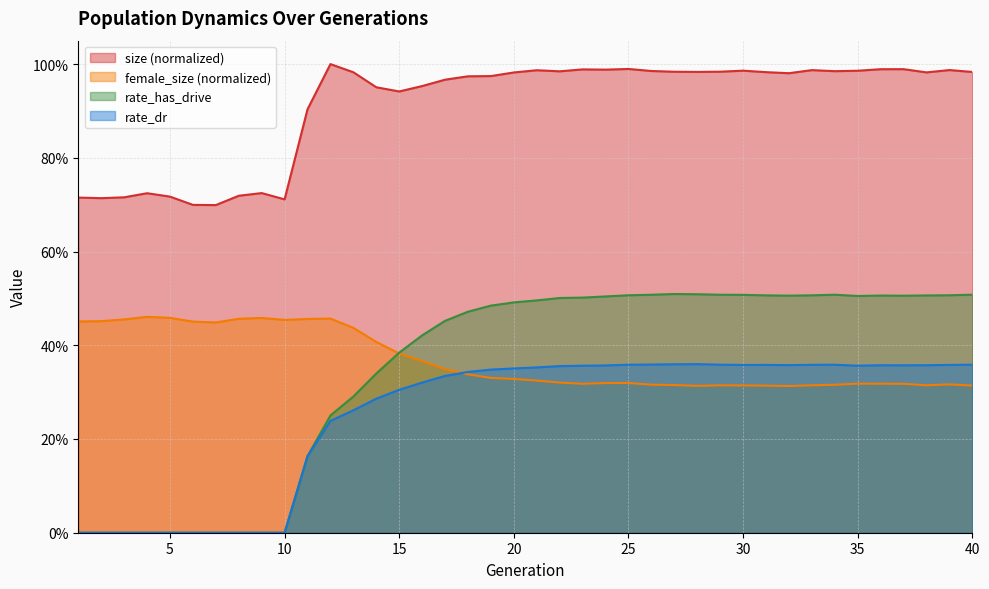

How many lines are shown in the chart?

4